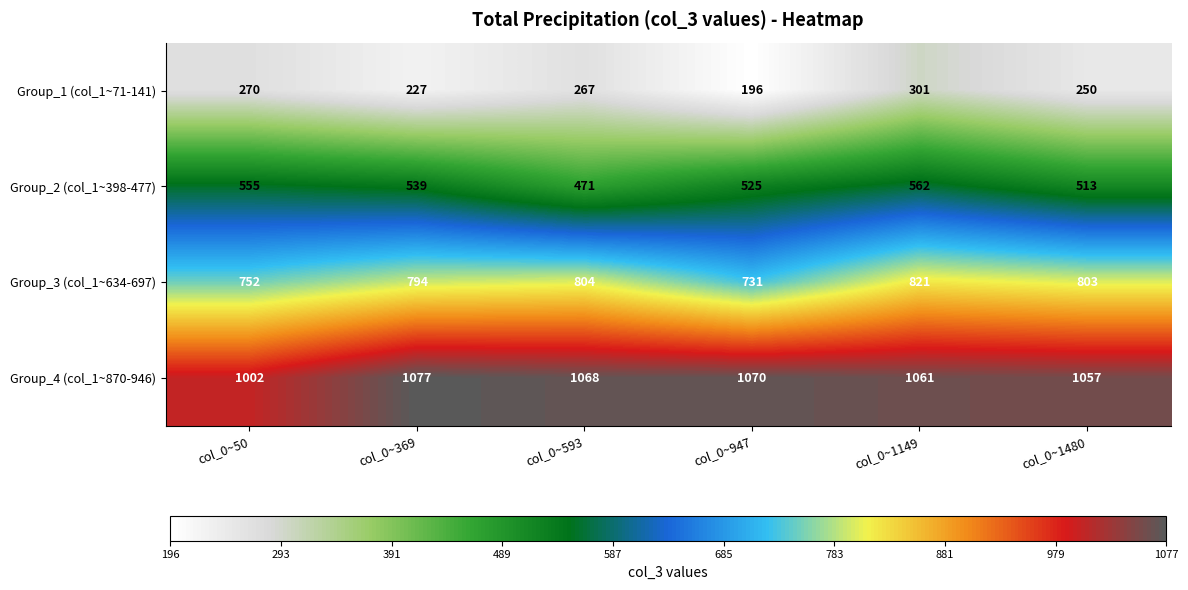

Reading right to left, list all the values displayed in this chart.

Group_1 (col_1~71-141): col_0~1480=250	col_0~1149=301	col_0~947=196	col_0~593=267	col_0~369=227	col_0~50=270
Group_2 (col_1~398-477): col_0~1480=513	col_0~1149=562	col_0~947=525	col_0~593=471	col_0~369=539	col_0~50=555
Group_3 (col_1~634-697): col_0~1480=803	col_0~1149=821	col_0~947=731	col_0~593=804	col_0~369=794	col_0~50=752
Group_4 (col_1~870-946): col_0~1480=1057	col_0~1149=1061	col_0~947=1070	col_0~593=1068	col_0~369=1077	col_0~50=1002